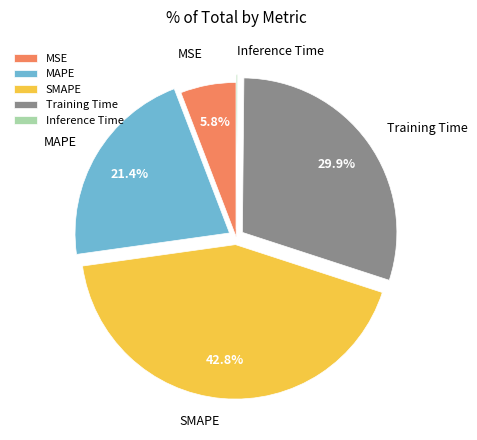

What percentage is NOT represented by MAPE?

78.6%